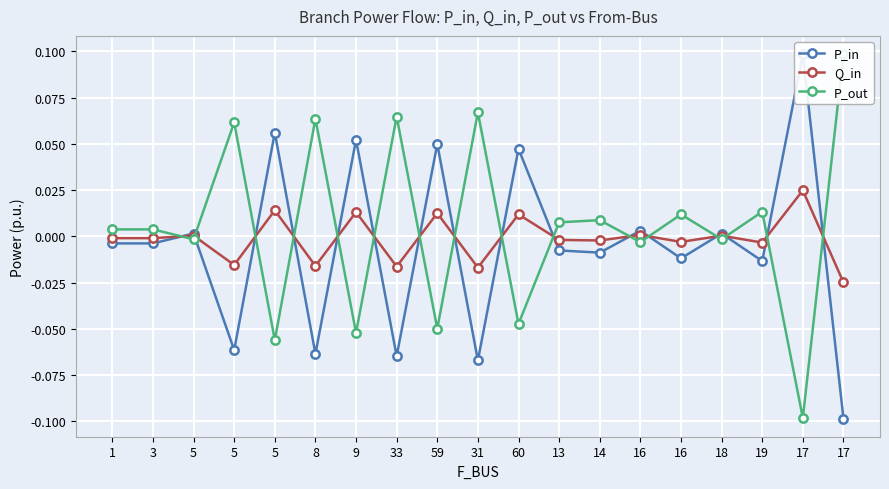

How many values in the P_out series exceed 0?

11